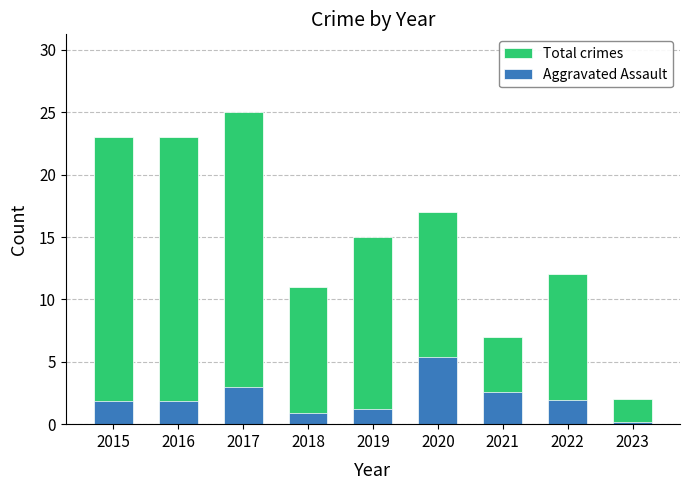

At which label is Total crimes closest to 13?

2022